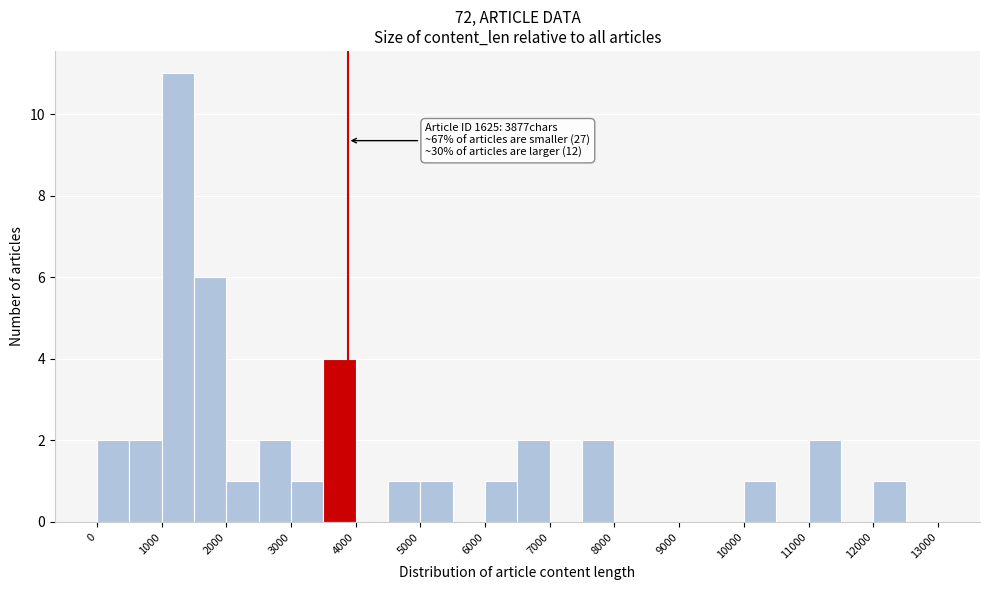

Which range on the x-axis has the tallest bar?

1000 to 1500